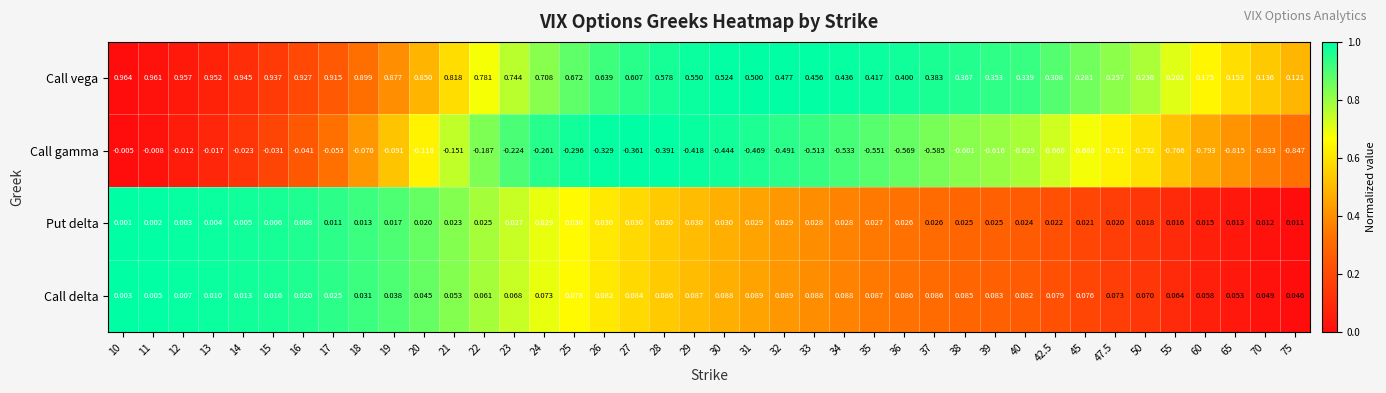

At how many categories does at least one series exceed 0?

40